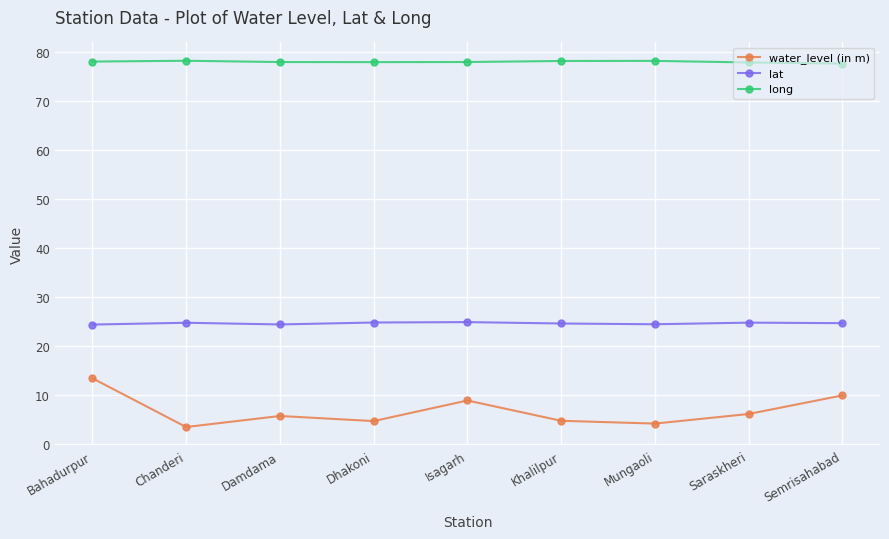

Rank the series by their maximum value, from highest to lowest.

long, lat, water_level (in m)